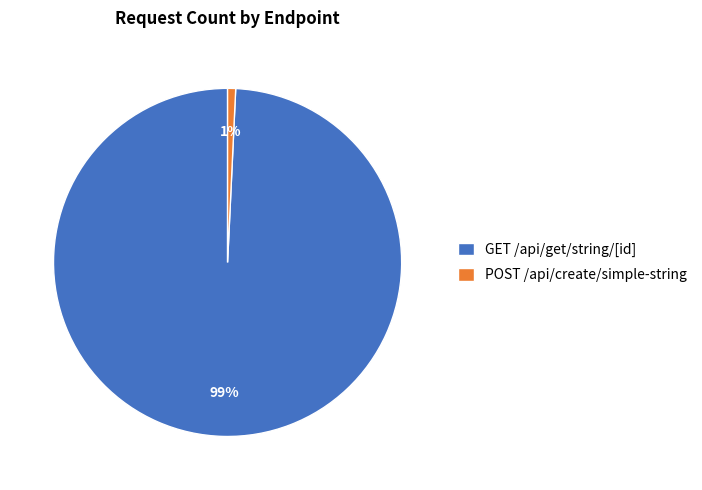

Is the sum of POST /api/create/simple-string and GET /api/get/string/[id] greater than half?

Yes